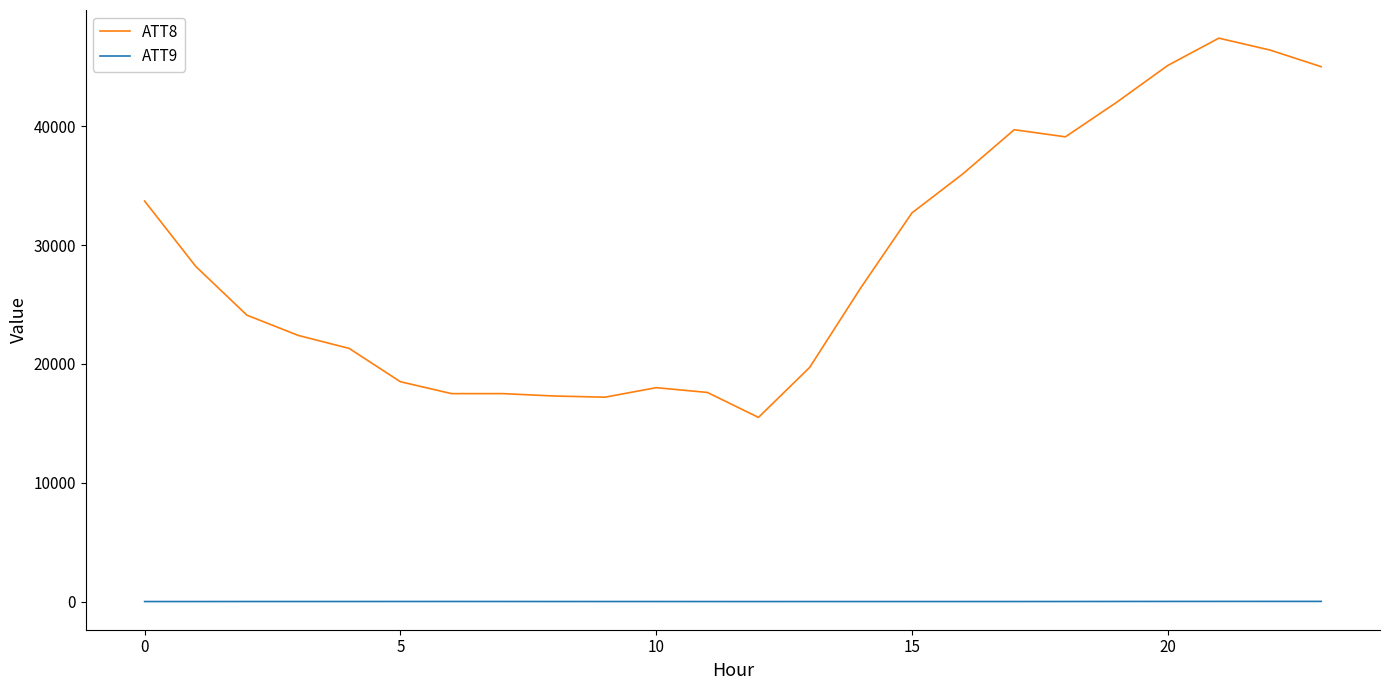

Rank the series by their average value, from lowest to highest.

ATT9, ATT8